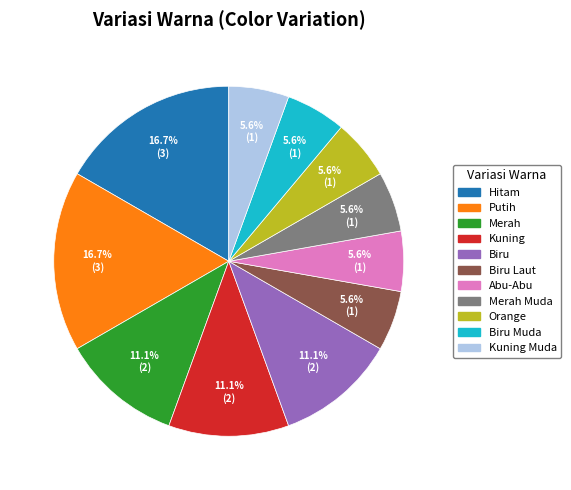

Combined, do Merah Muda and Hitam account for over 50%?

No